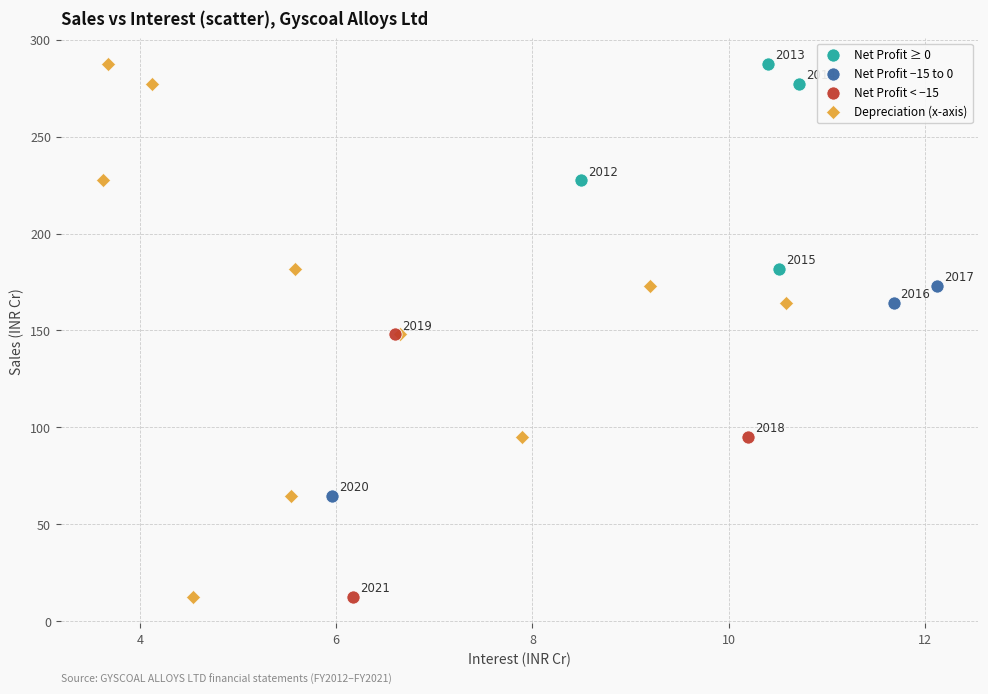

Which series has the widest spread of Y values?

Depreciation (x-axis)